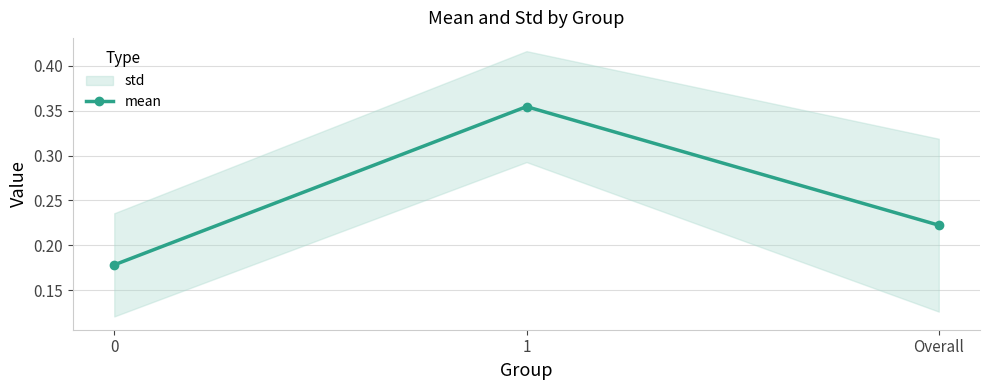

What is the value of the 3rd point from the left?

0.2